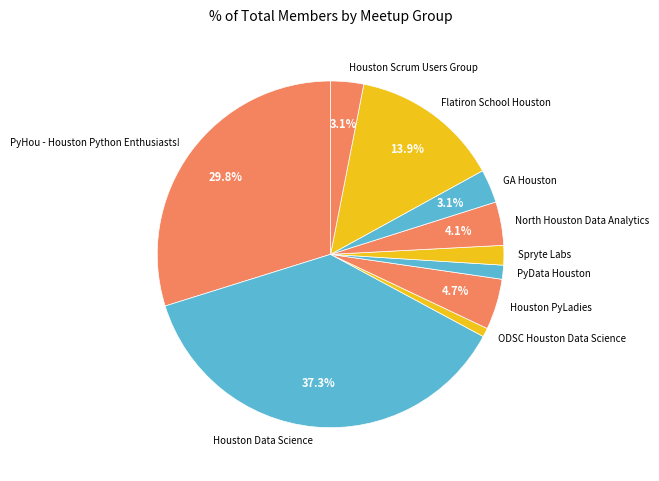

Is there a majority slice in this chart?

No